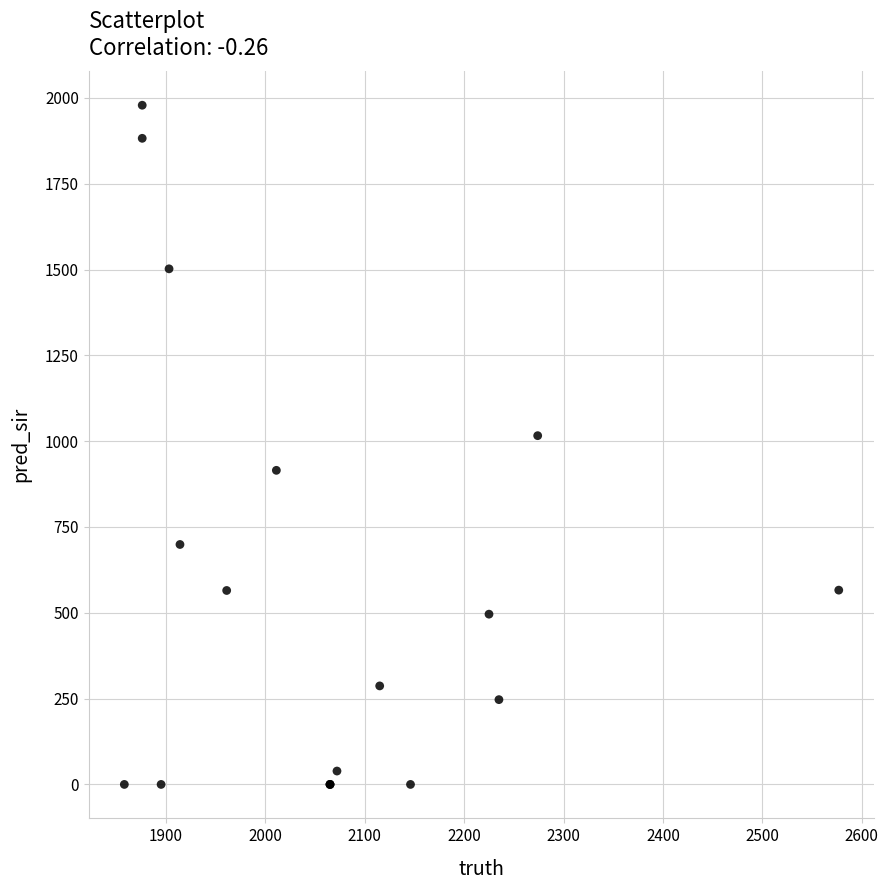

What Y value in the scatter plot is closest to 989?

1016.0